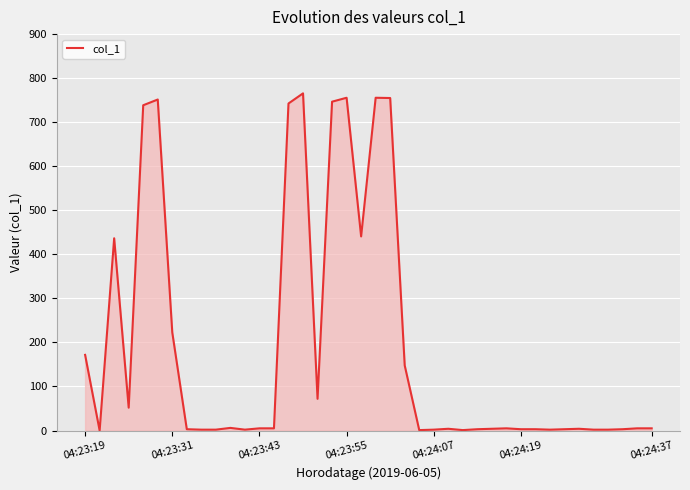

What is the difference between the maximum and minimum values?

765.5